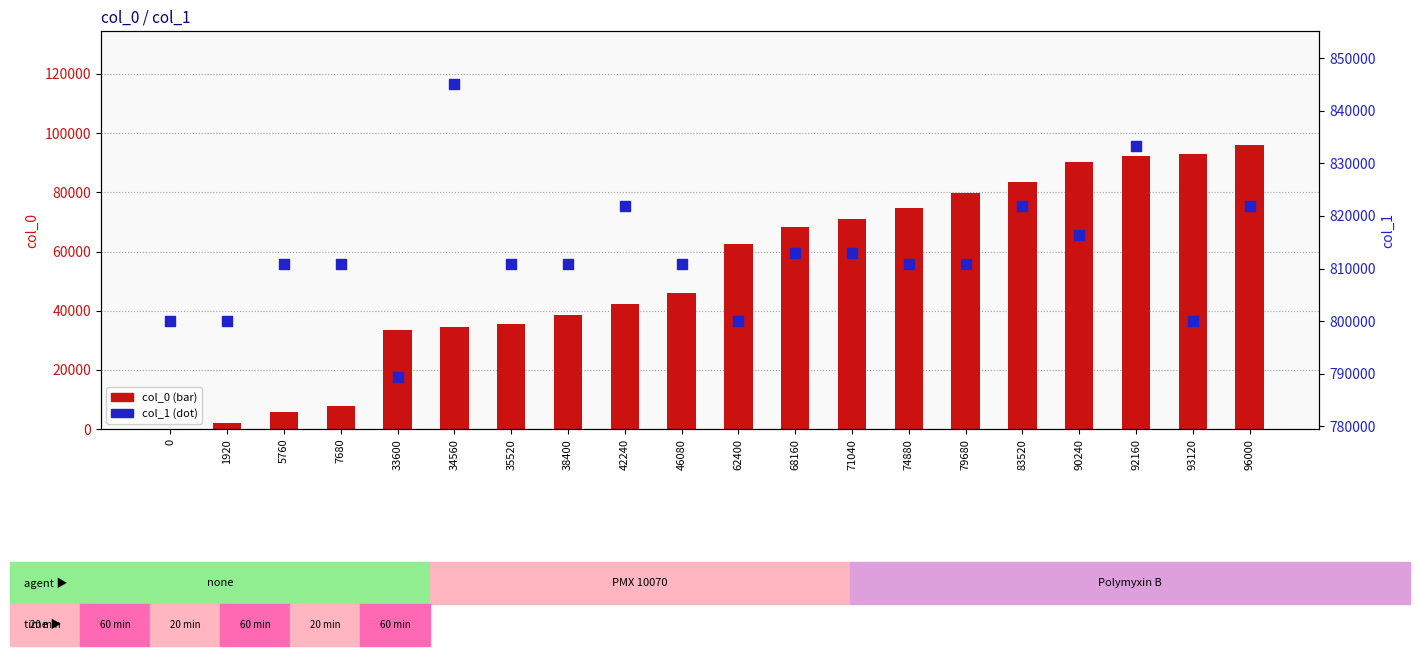

What are all the series names shown in the legend?

col_0, col_1